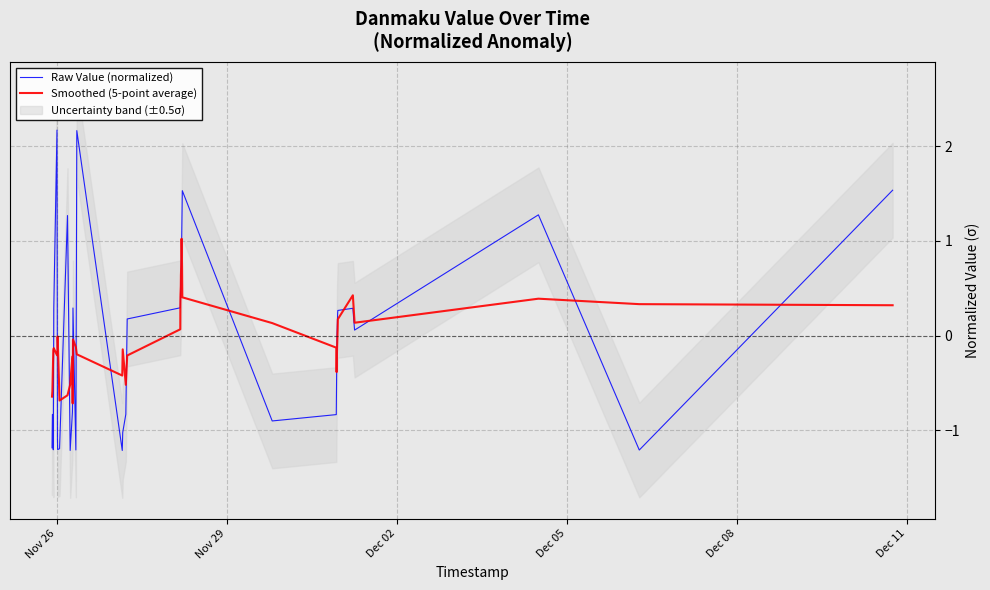

List the series in order of their overall mean, lowest first.

Raw Value (normalized), Smoothed (5-point average)